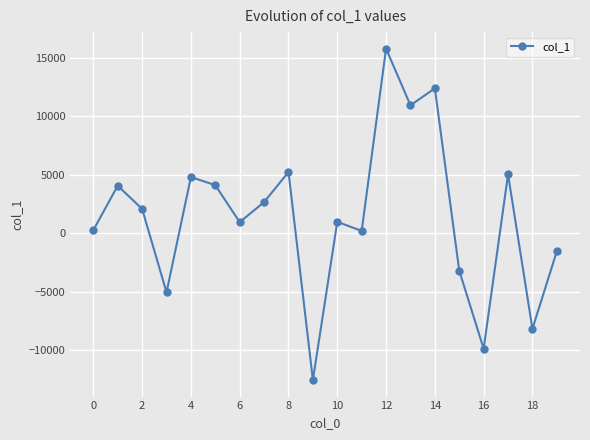

How many points are lower than both their immediate neighbors (excluding endpoints)?

7